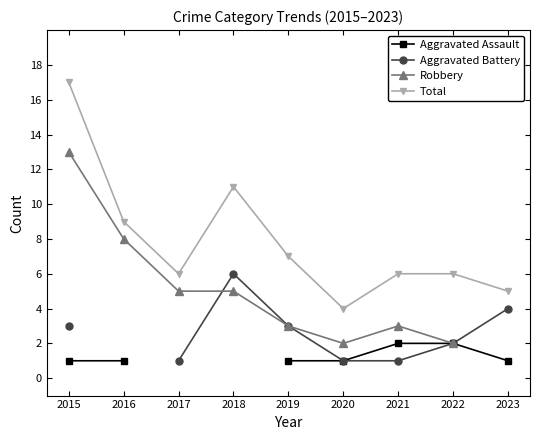

How many values in Aggravated Assault are above zero?

7